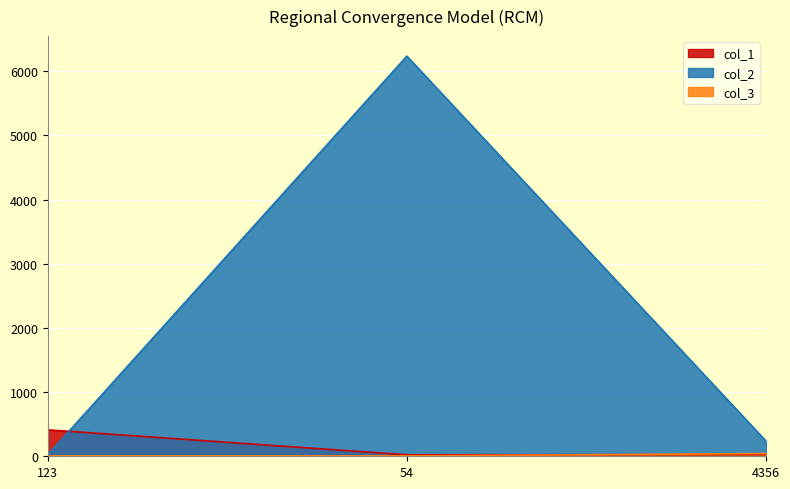

How many data points does each series have?

3